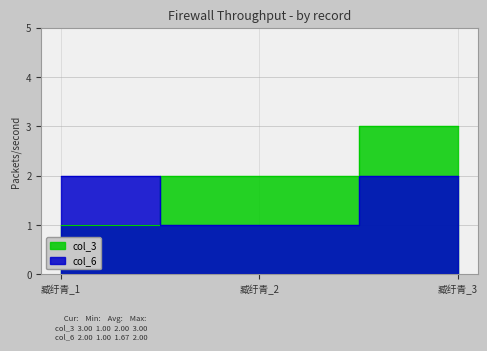

The value of col_3 at 臧纡青_1 is 2. True or false?

False